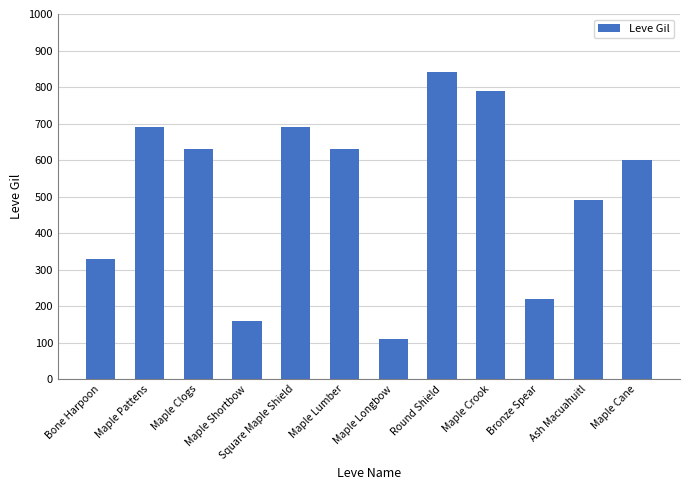

Is it true that the value at Maple Lumber is 223?

False